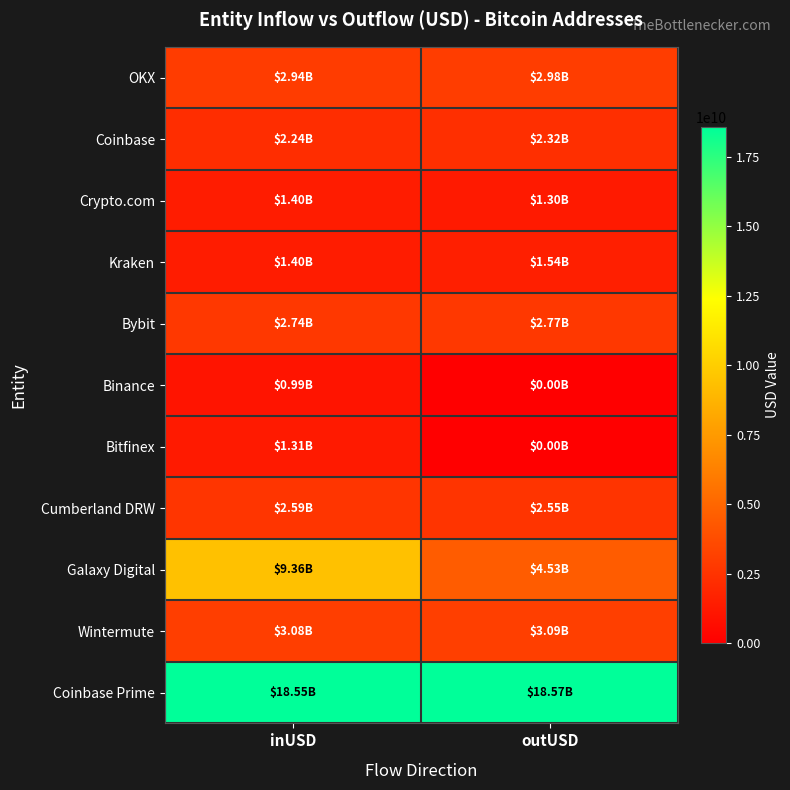

At which category is the sum across all series the highest?

inUSD